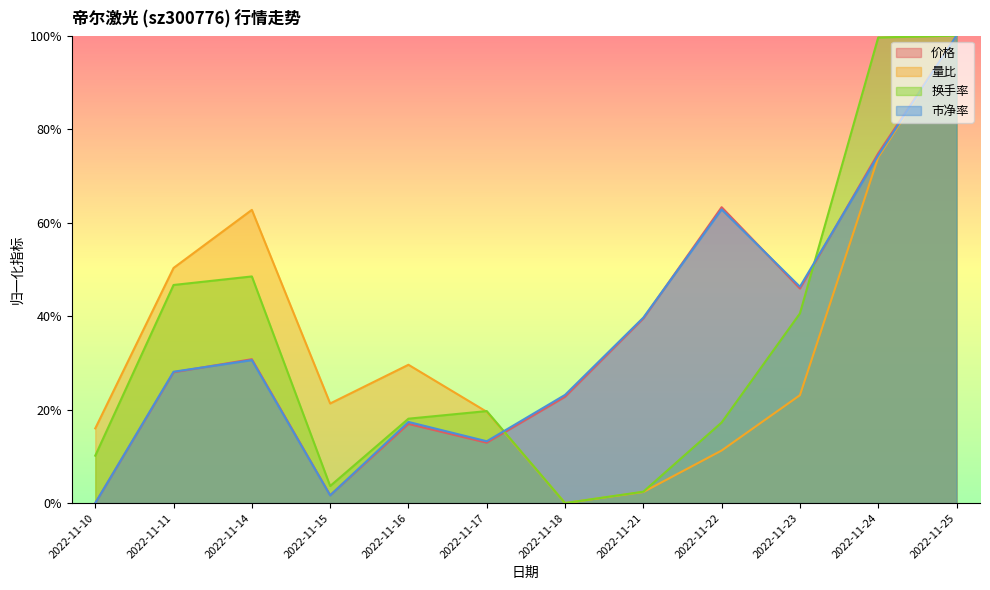

How many interior local peaks does the 价格 series have?

3